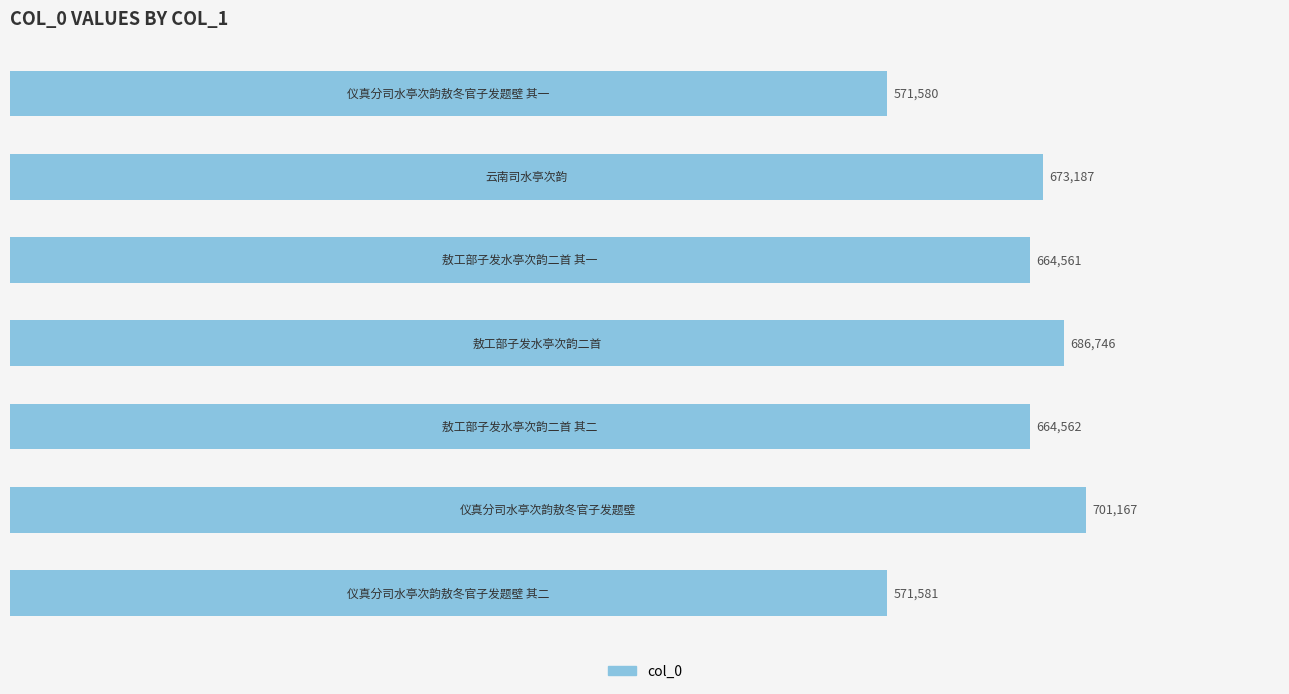

What is the sum of all values?

4533384